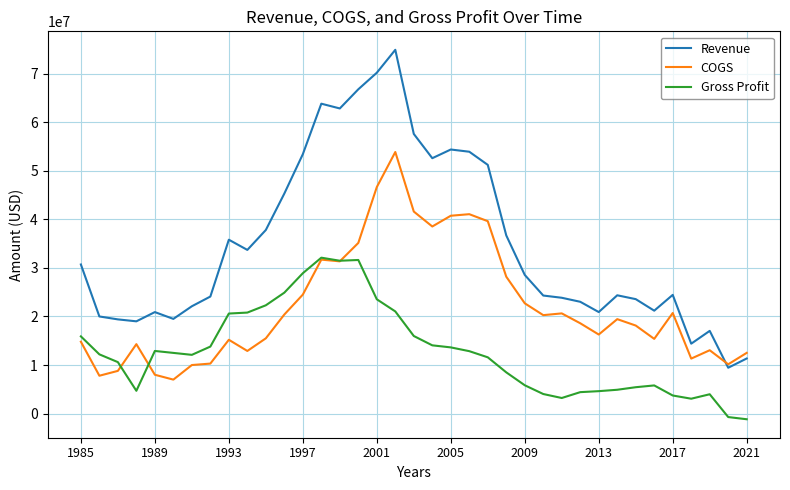

List the series in order of their peak value, lowest first.

Gross Profit, COGS, Revenue